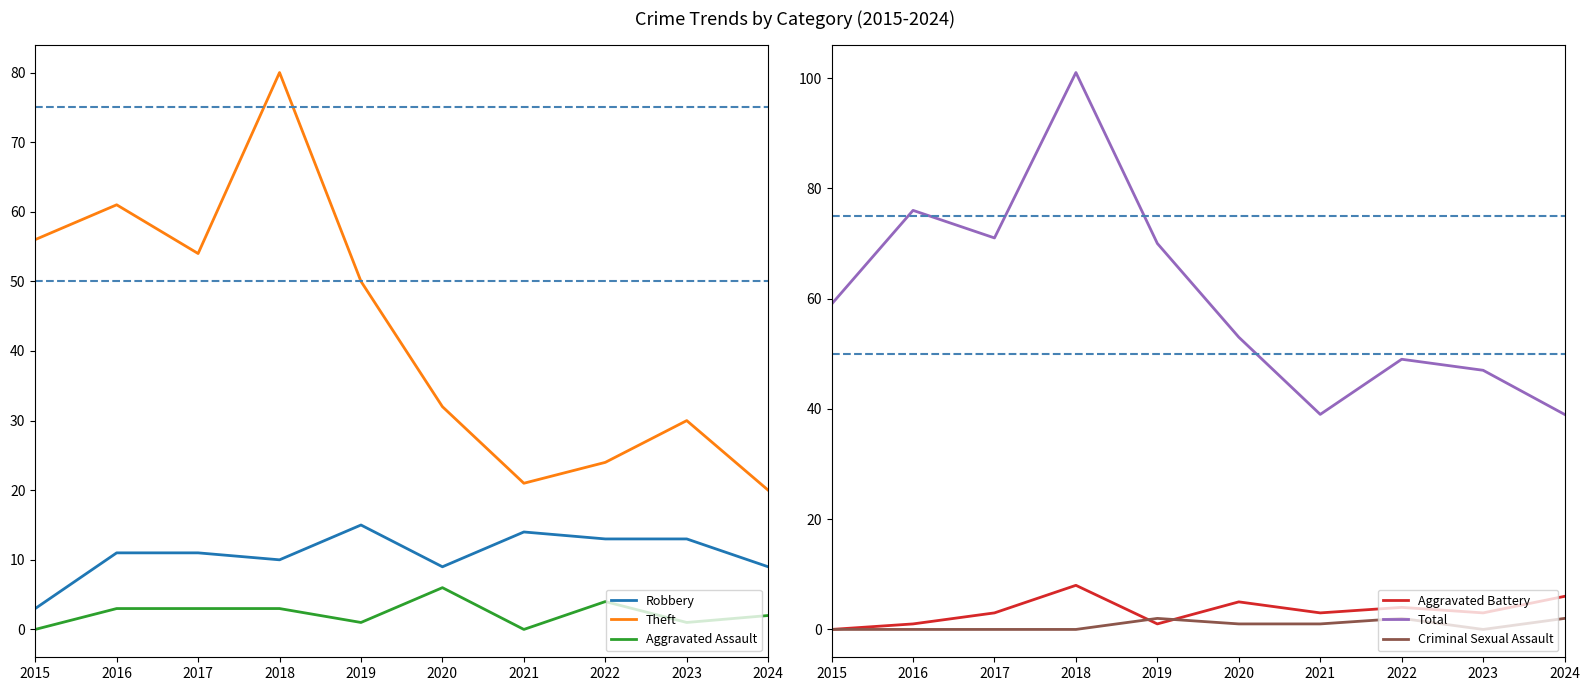

Is the value of Total at 2017 greater than the value of Criminal Sexual Assault at 2020?

Yes